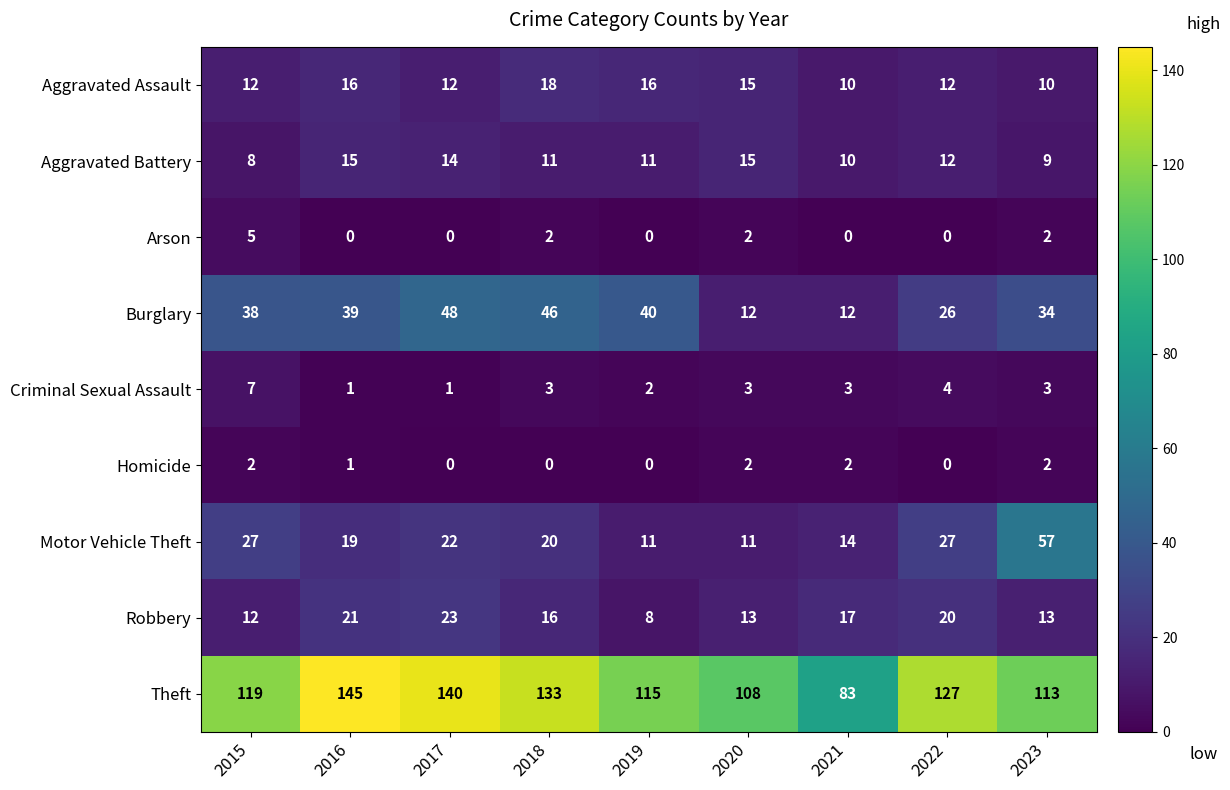

Read the Robbery value at 2018.

16